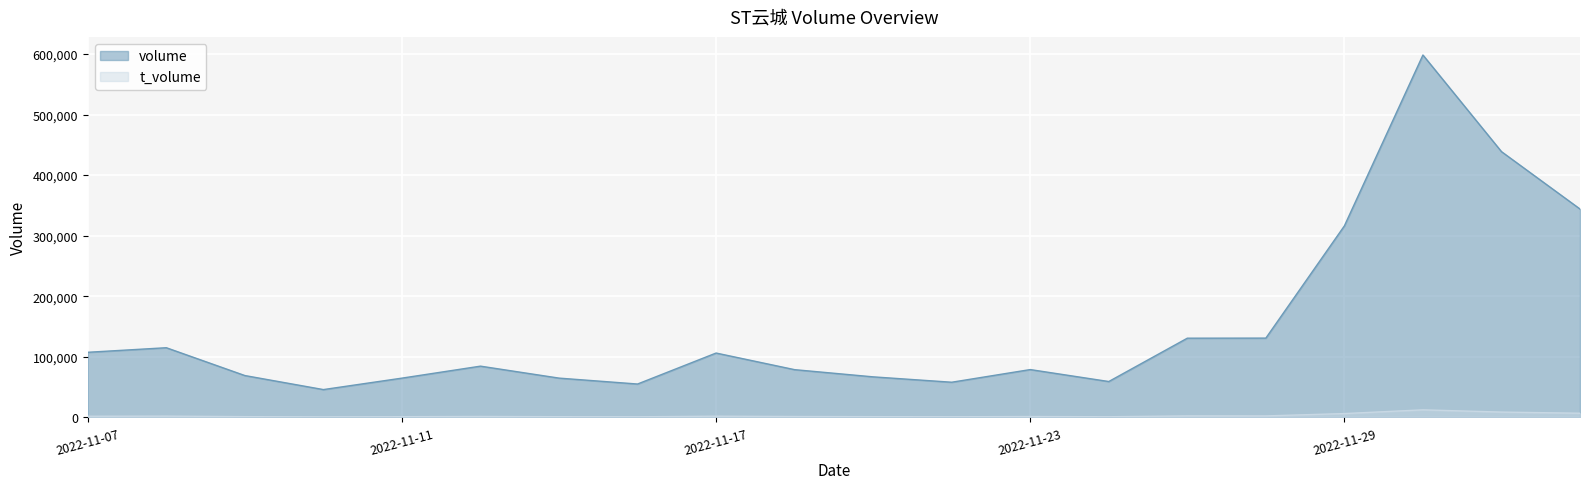

Reading left to right, what are all the values shown in this chart?

volume: 107520	115048	69112	45952	64851	84631	64882	55124	106283	78836	66960	58088	78981	59246	130799	130925	316260	598342	438820	344071
t_volume: 1926	2128	1266	837	1200	1568	1187	1018	1997	1494	1249	1076	1454	1112	2492	2465	6346	12487	8804	6910